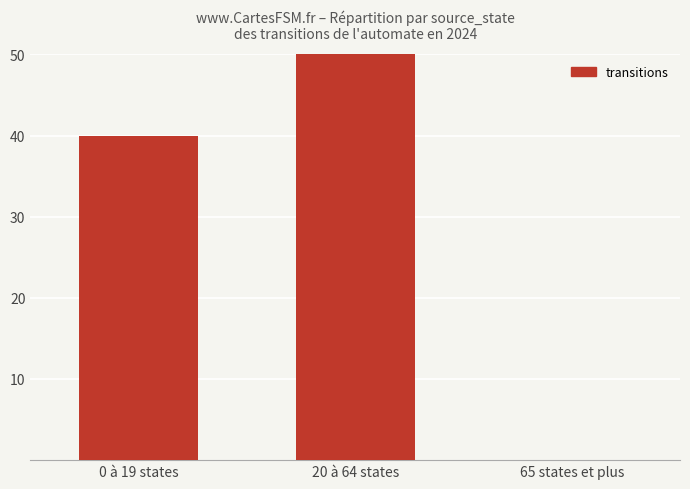

The chart shows a value of 125 at 20 à 64 states. True or false?

False